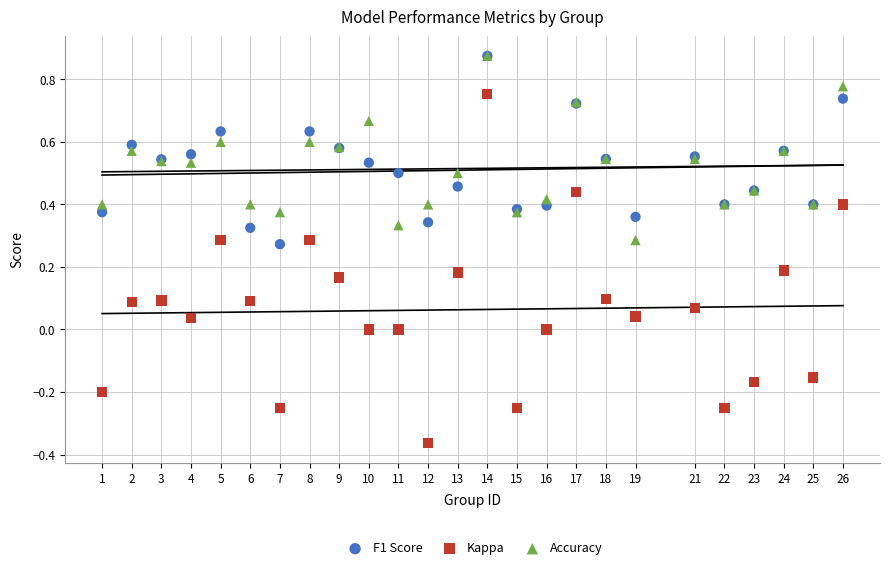

Which series reaches the minimum Y coordinate?

Kappa